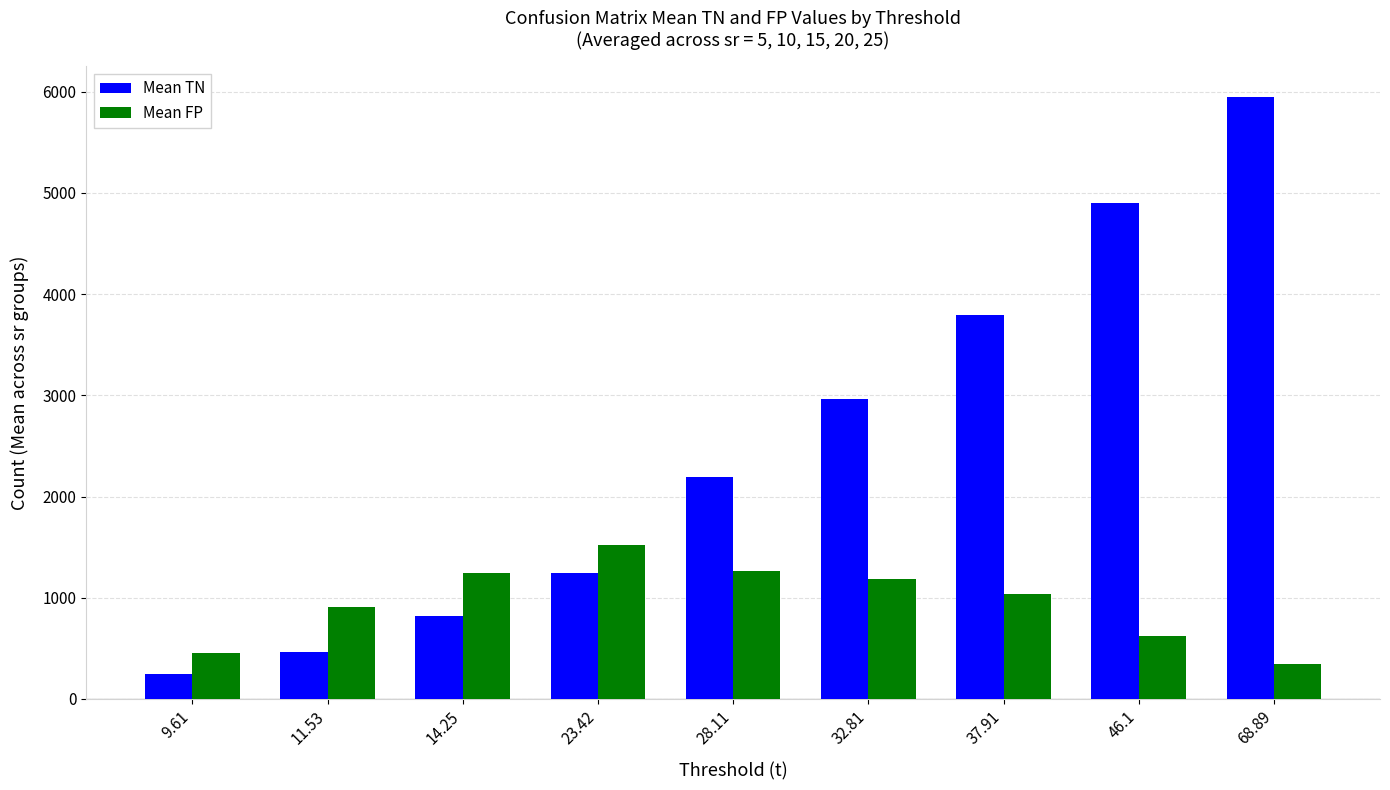

Is it true that Mean FP equals 451.5 at 9.61?

True